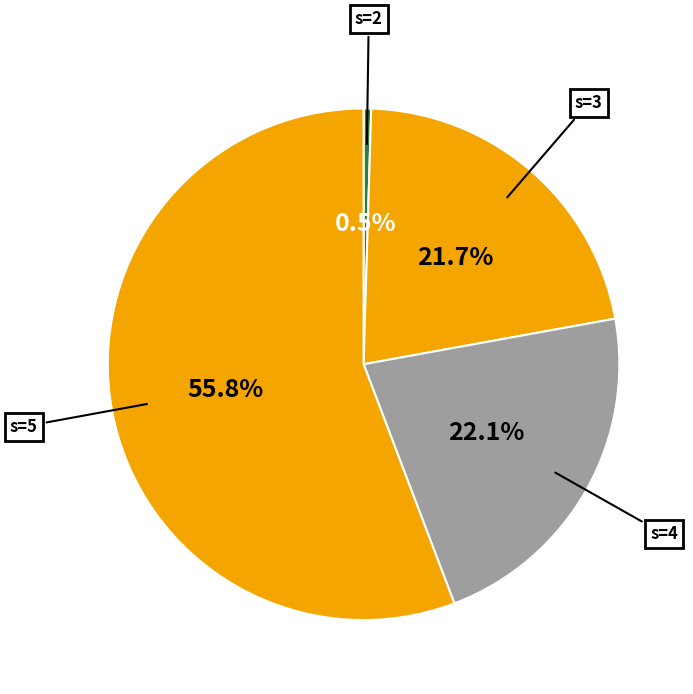

How many segments does this pie chart have?

4